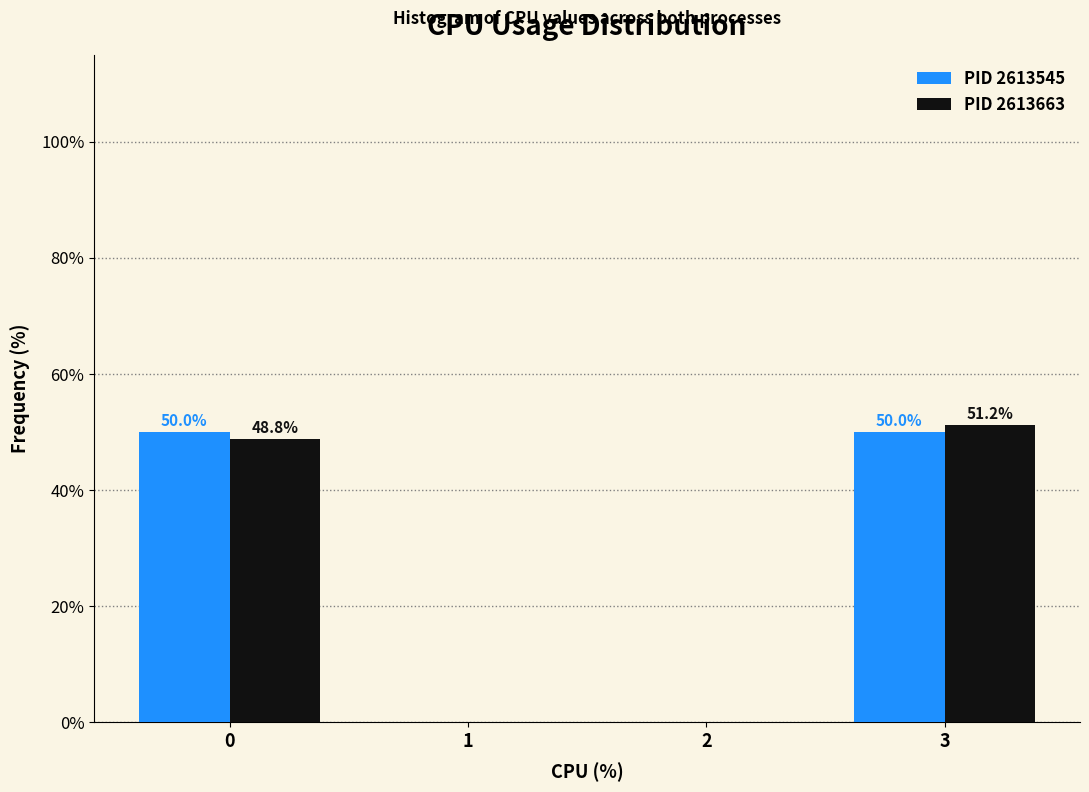

In the PID 2613663 series, which range on the x-axis has the tallest bar?

2.5 to 3.5